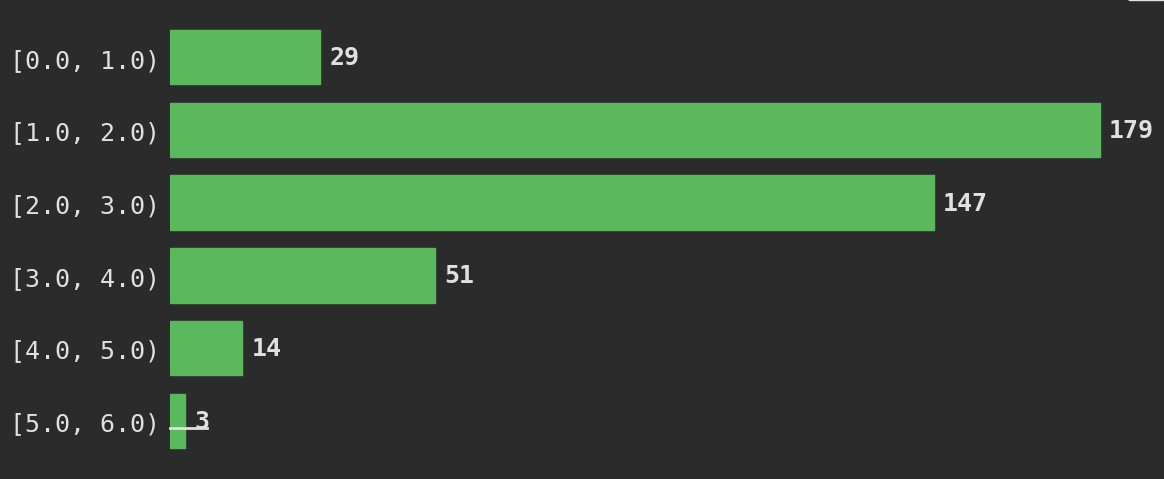

Reading top to bottom, what are all the values shown in this chart?

[0.0, 1.0)=29	[1.0, 2.0)=179	[2.0, 3.0)=147	[3.0, 4.0)=51	[4.0, 5.0)=14	[5.0, 6.0)=3